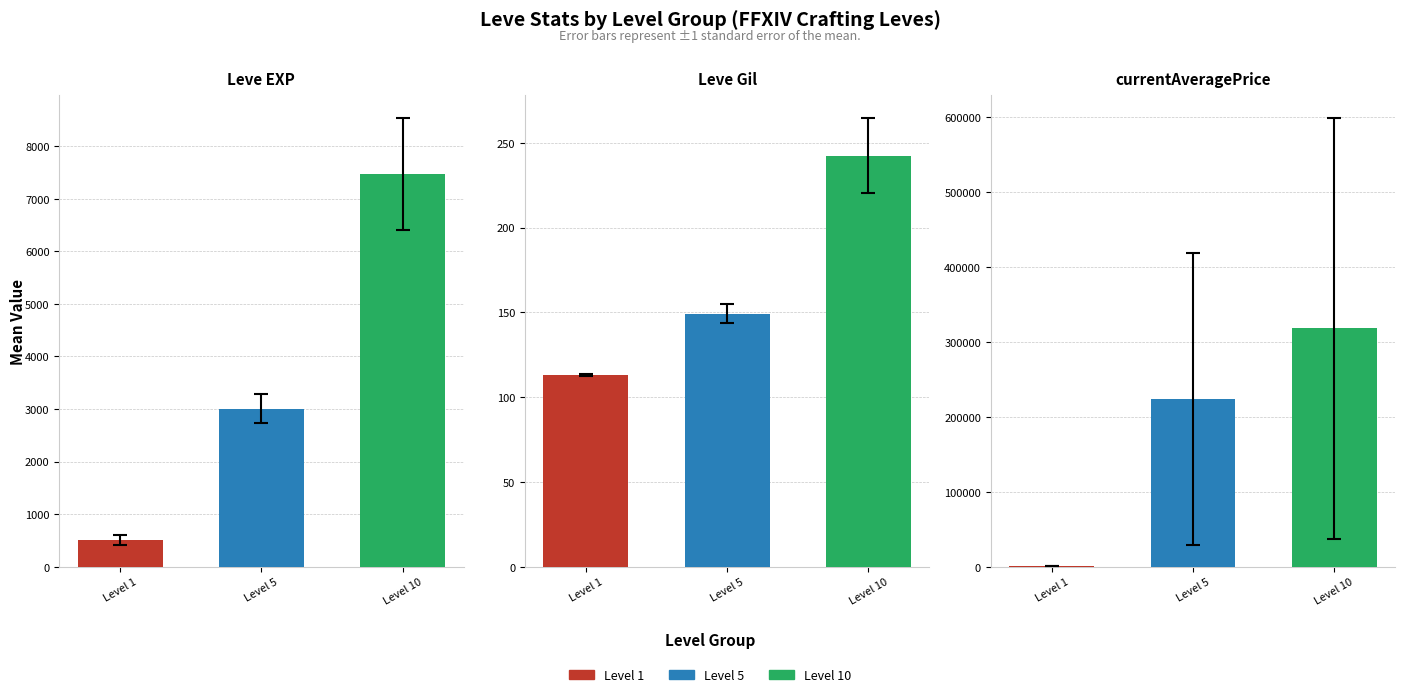

Is it true that currentAveragePrice equals 90645.1 at Level 5?

False